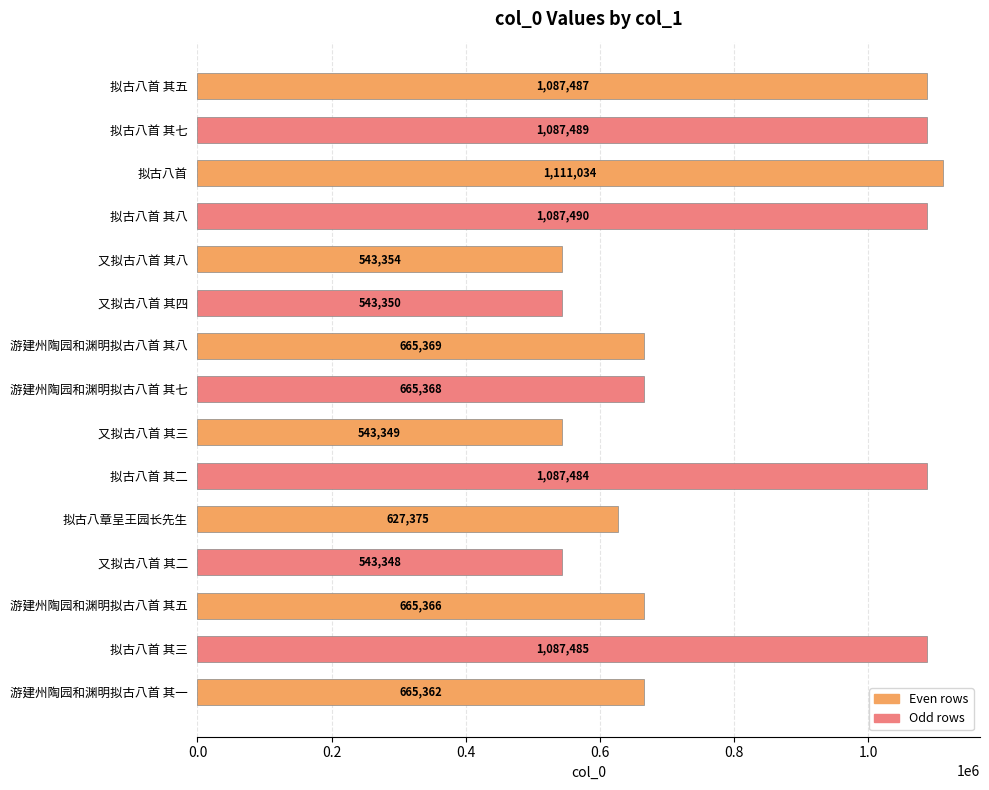

List the labels in order of value, largest first.

拟古八首, 拟古八首 其八, 拟古八首 其七, 拟古八首 其五, 拟古八首 其三, 拟古八首 其二, 游建州陶园和渊明拟古八首 其八, 游建州陶园和渊明拟古八首 其七, 游建州陶园和渊明拟古八首 其五, 游建州陶园和渊明拟古八首 其一, 拟古八章呈王园长先生, 又拟古八首 其八, 又拟古八首 其四, 又拟古八首 其三, 又拟古八首 其二